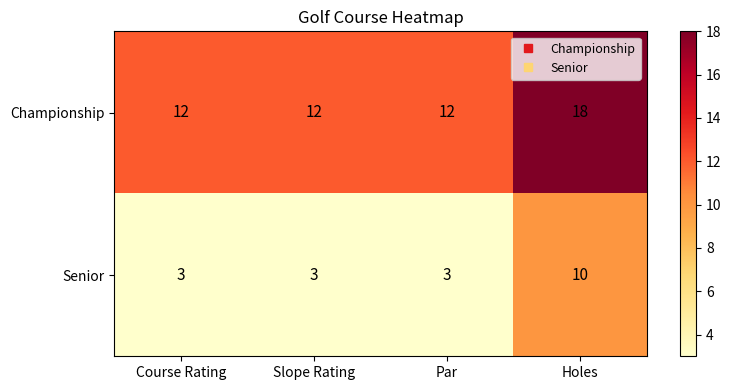

How many distinct data groups are displayed?

2